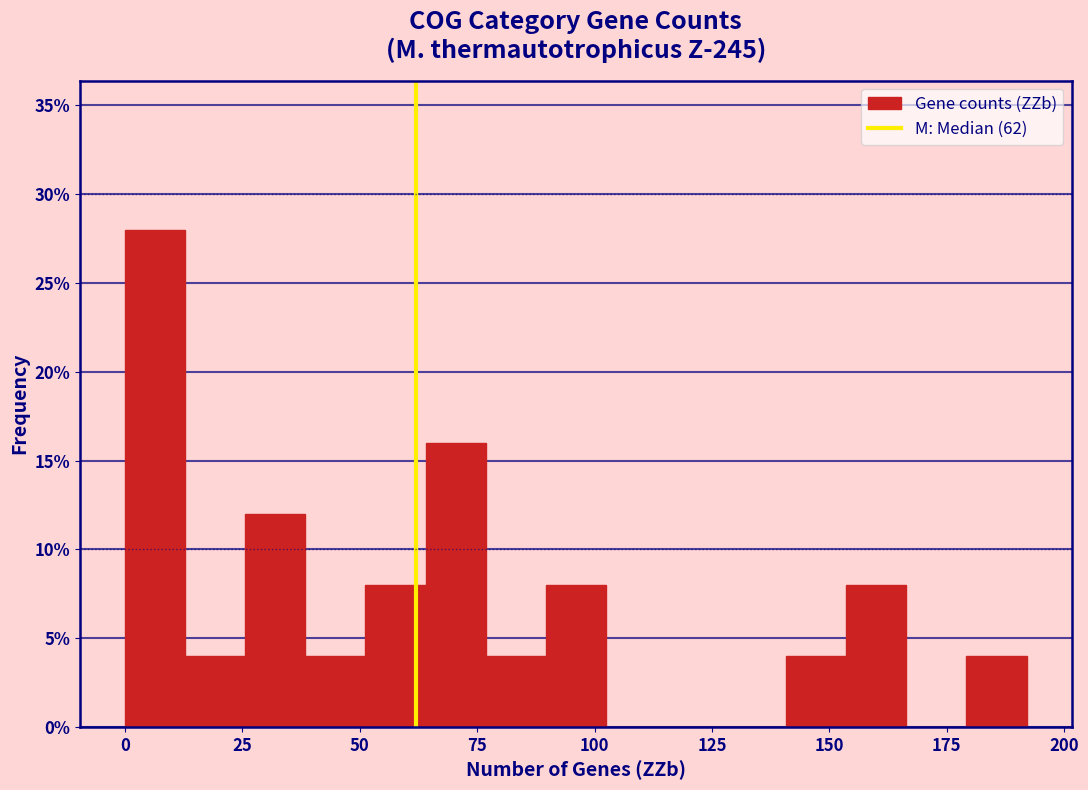

Around what value on the x-axis is the tallest bar? Give the approximate position of its centre, as read against the axis.

5